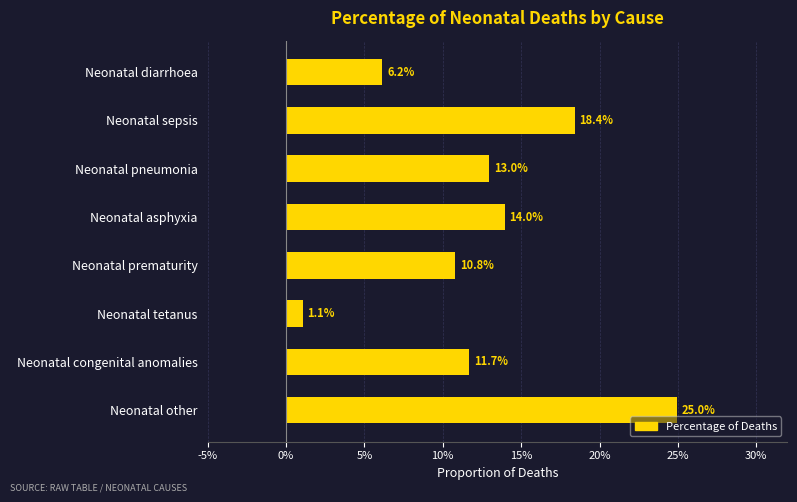

Does the chart contain any negative values?

No